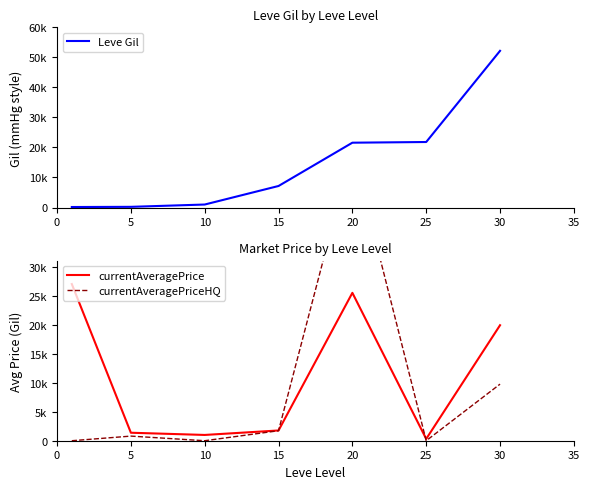

How many times do currentAveragePriceHQ and Leve Gil cross each other?

4